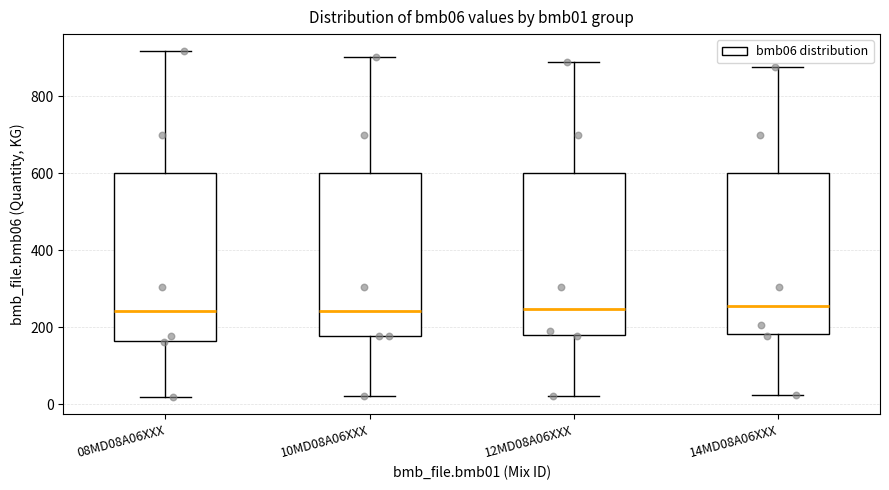

Reading left to right, transcribe this box plot: for each box, give where its median line is, the range the box spans, and where its two whiskers end, as read against the y-axis. The values are not printed on the chart, so give them approximately, as read against the axis.

08MD08A06XXX: median 240, box 160 to 600, whiskers 20 to 920
10MD08A06XXX: median 240, box 180 to 600, whiskers 20 to 900
12MD08A06XXX: median 240, box 180 to 600, whiskers 20 to 880
14MD08A06XXX: median 260, box 180 to 600, whiskers 20 to 880